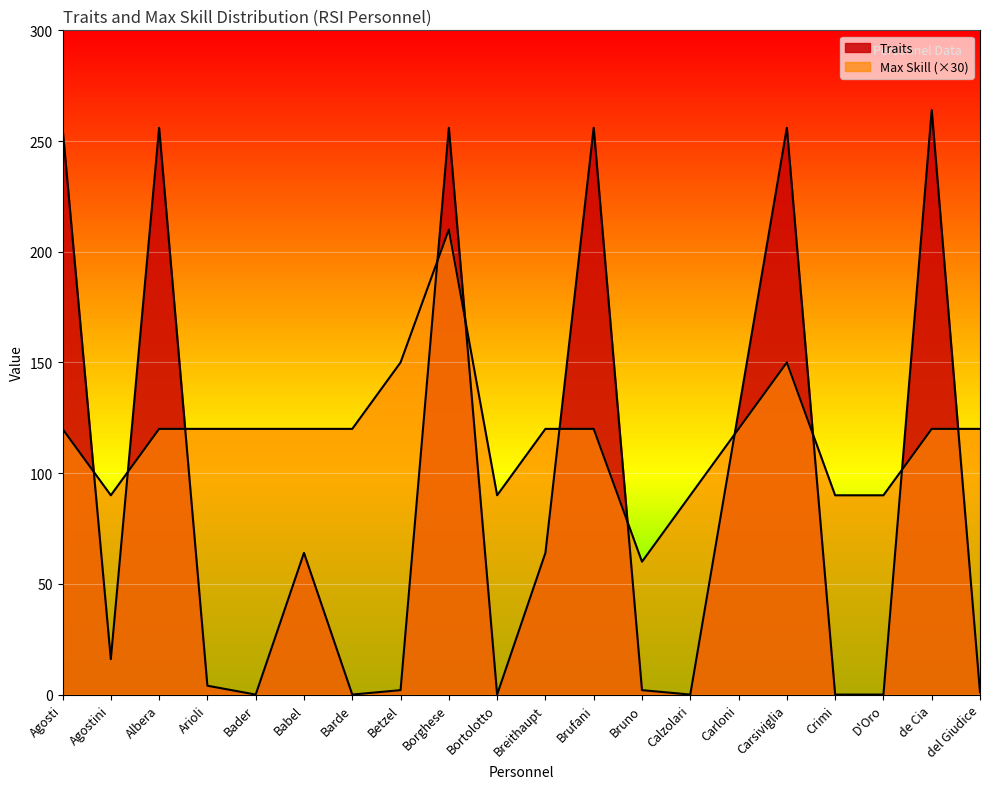

Reading left to right, extract all data points from this chart.

Traits: 256	16	256	4	0	64	0	2	256	0	64	256	2	0	128	256	0	0	264	1
Max Skill: 120	90	120	120	120	120	120	150	210	90	120	120	60	90	120	150	90	90	120	120